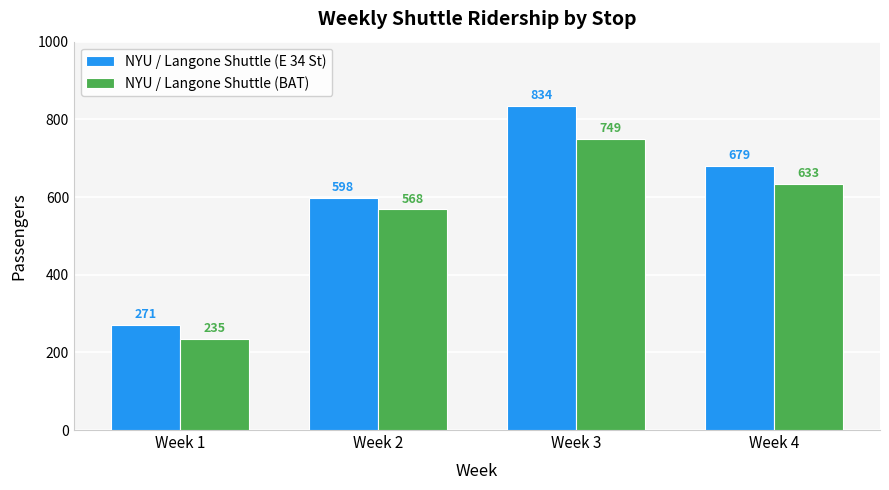

True or false: NYU / Langone Shuttle (E 34 St) has a value of 1375 at Week 3.

False